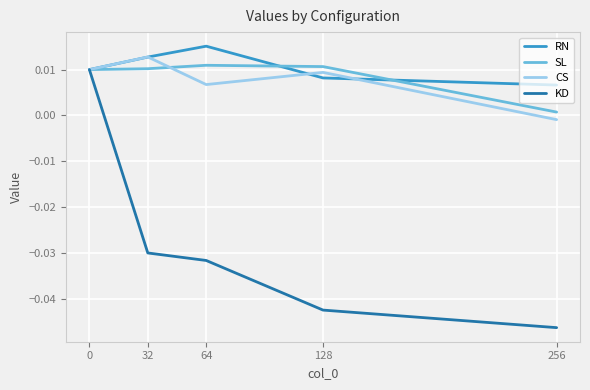

Is the value of SL at 64 greater than the value of KD at 128?

Yes